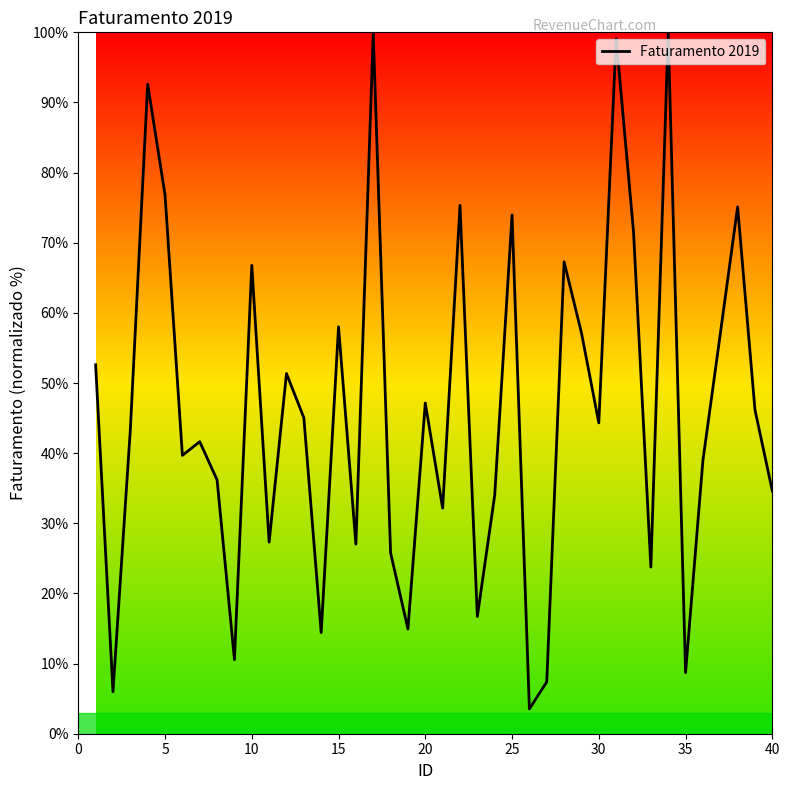

How many interior local valleys (lower than both neighbors) does the data have?

13